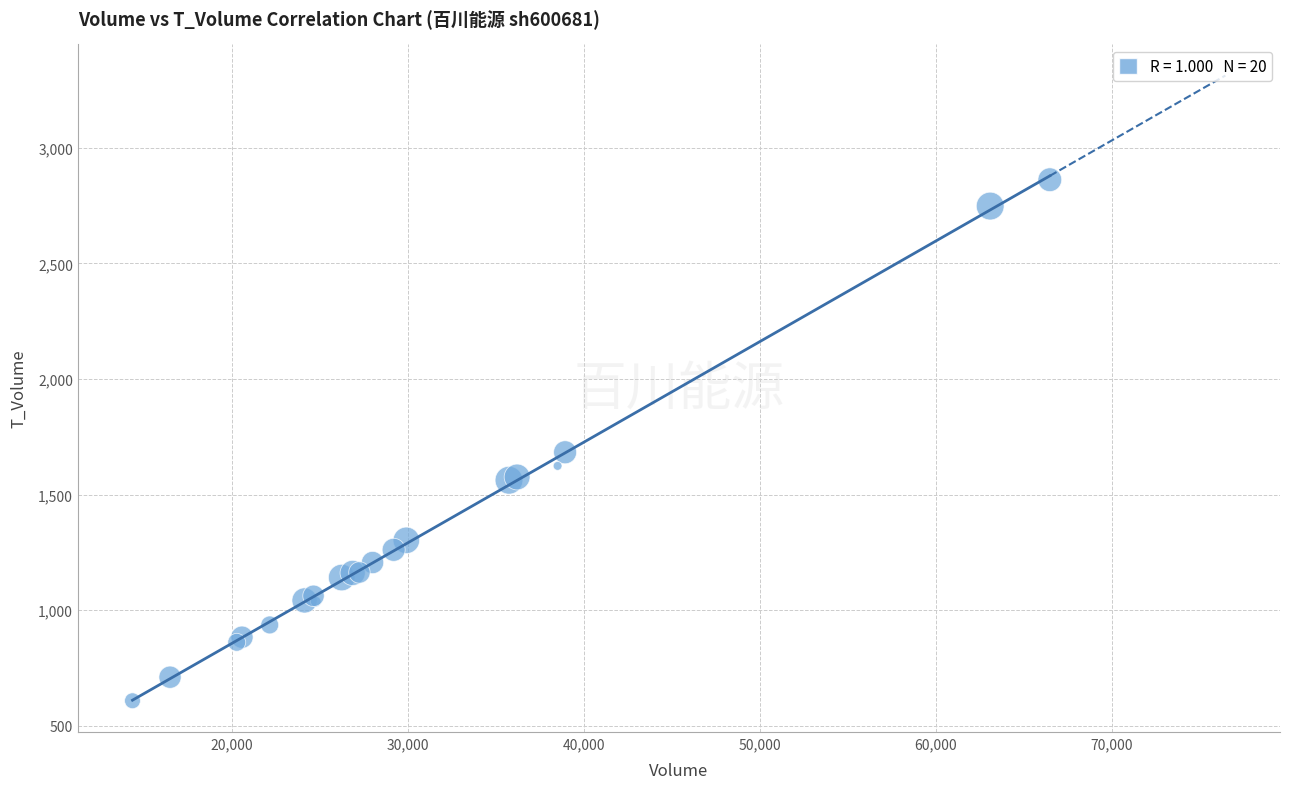

What Y value in the scatter plot is closest to 1735?

1683